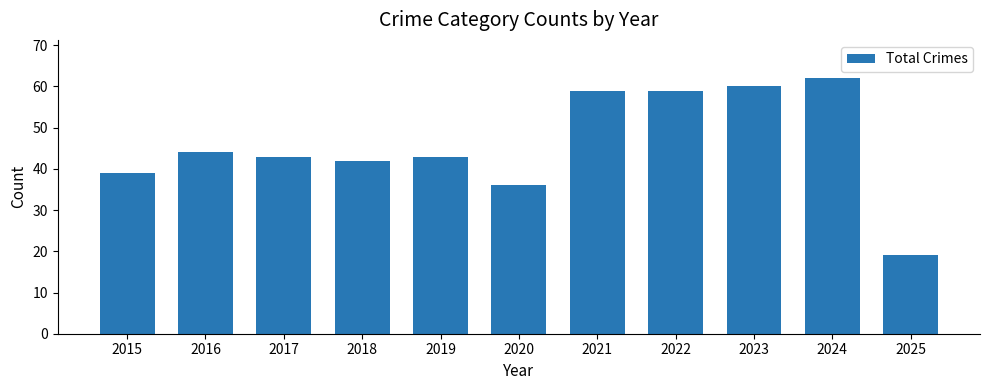

The value at 2018 is 42. True or false?

True